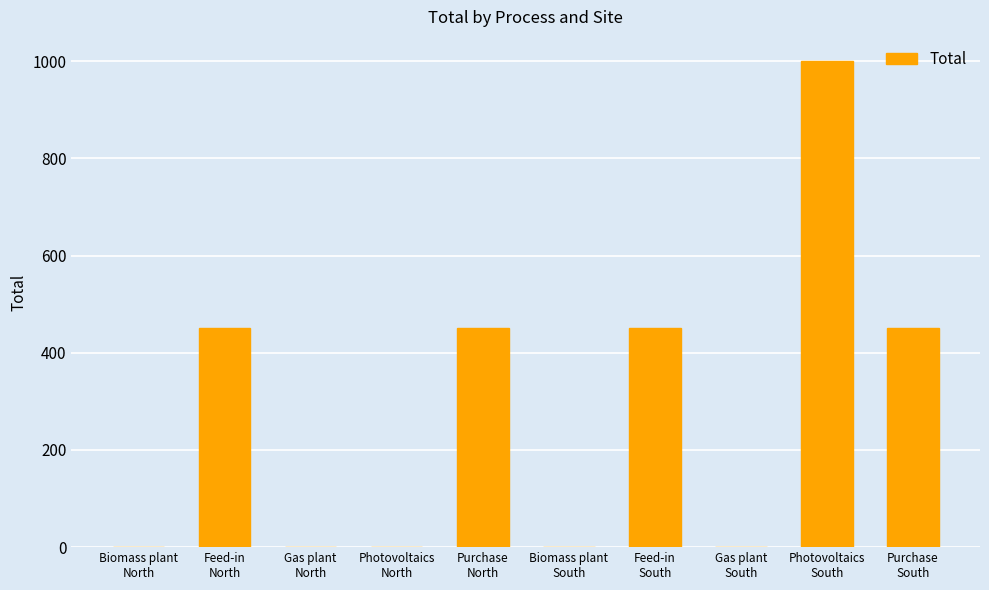

What is the maximum value shown in the chart?

1000